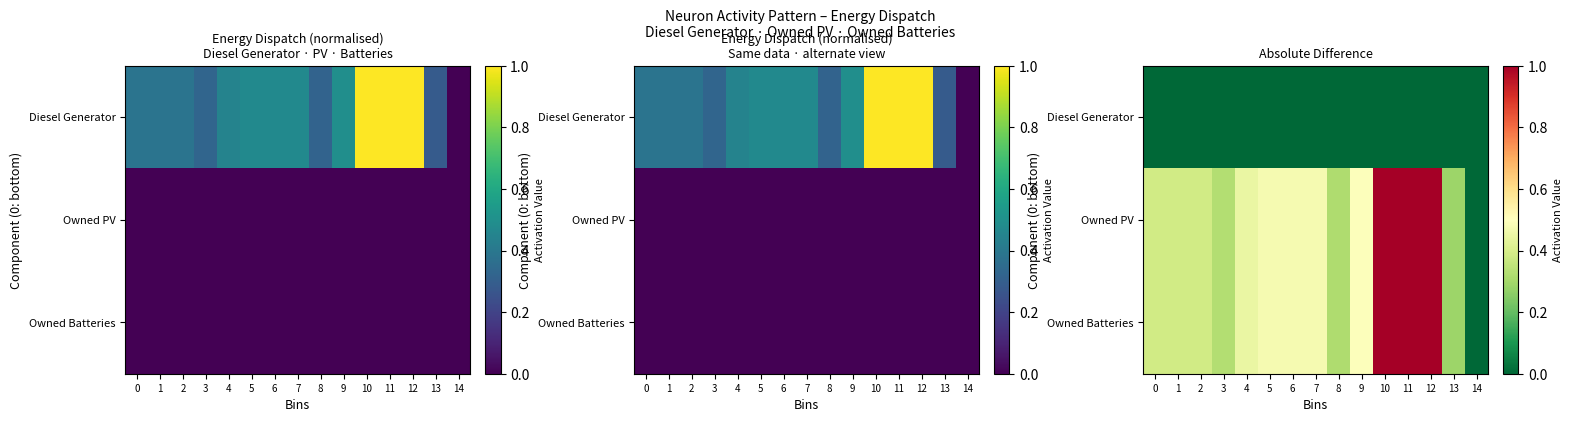

Which series has the largest total across all categories?

Owned PV